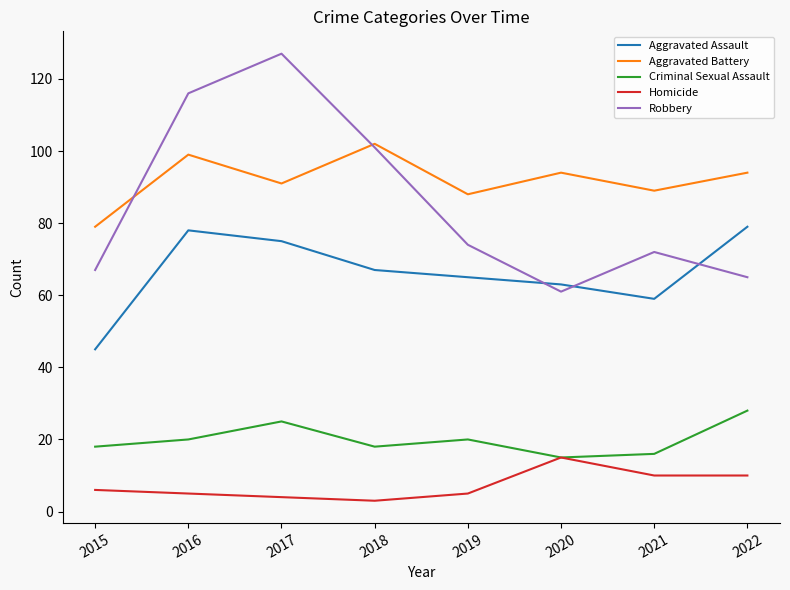

Where does the Aggravated Battery series first go above 94?

2016